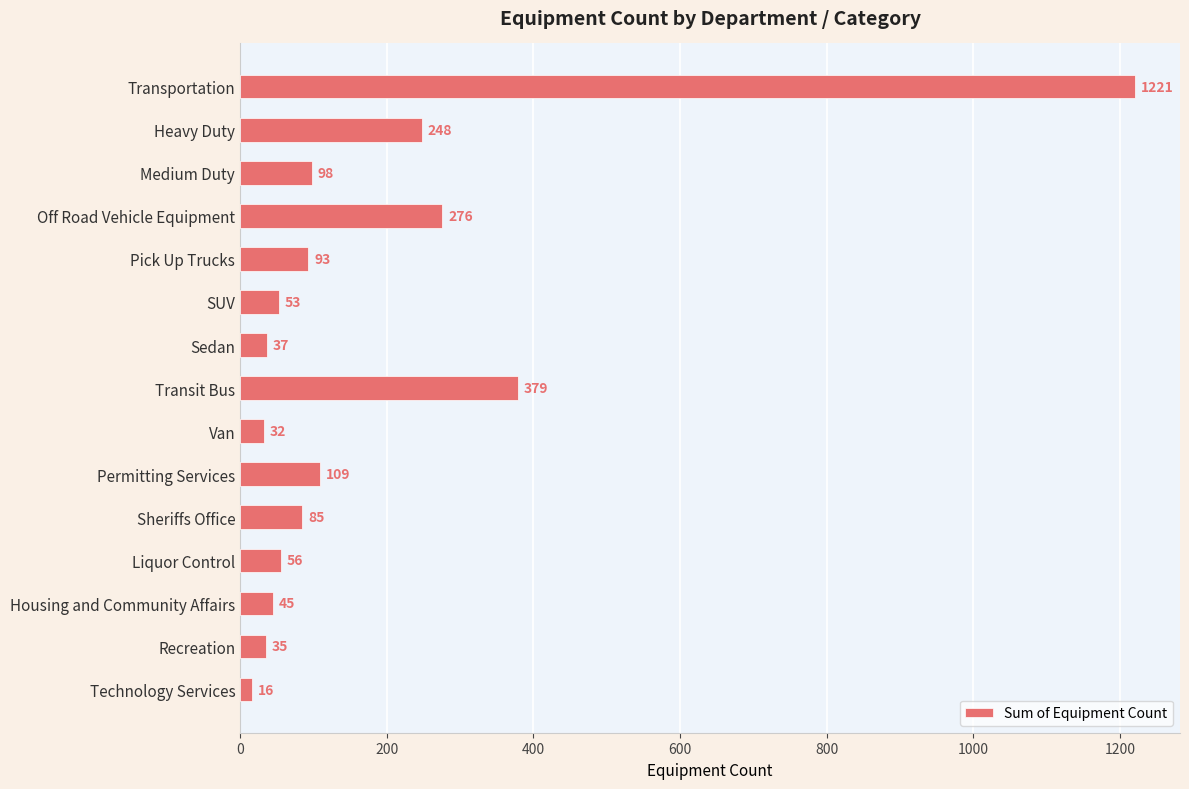

What is the change in value from Sedan to Sheriffs Office?

+48